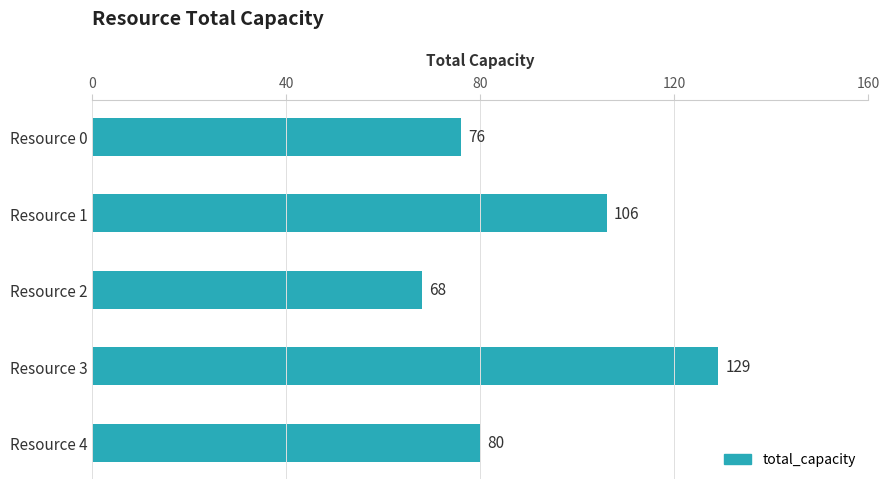

How many bars are there in total?

5